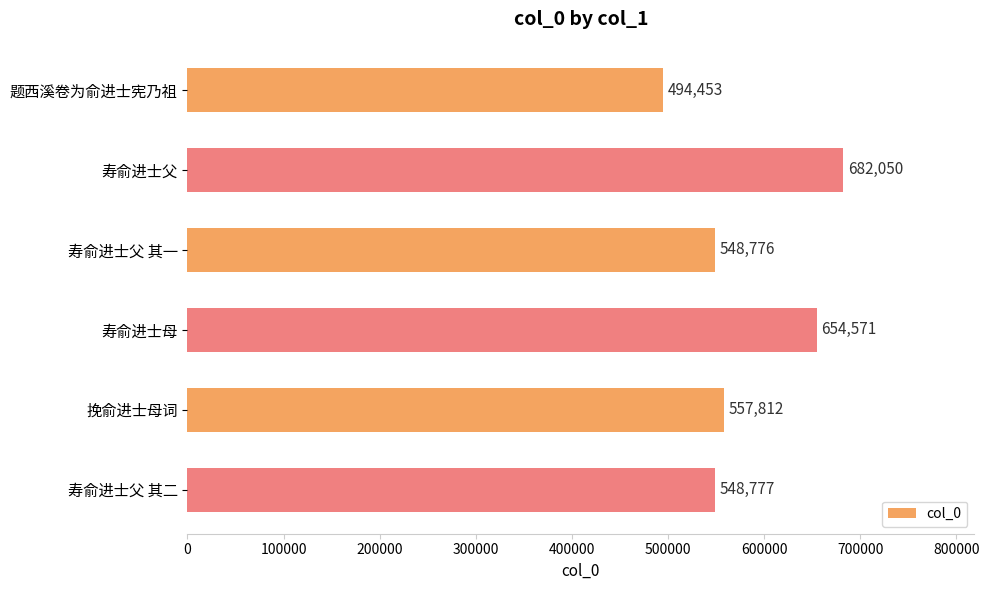

Reading top to bottom, what are all the values shown in this chart?

题西溪卷为俞进士宪乃祖=494453	寿俞进士父=682050	寿俞进士父 其一=548776	寿俞进士母=654571	挽俞进士母词=557812	寿俞进士父 其二=548777